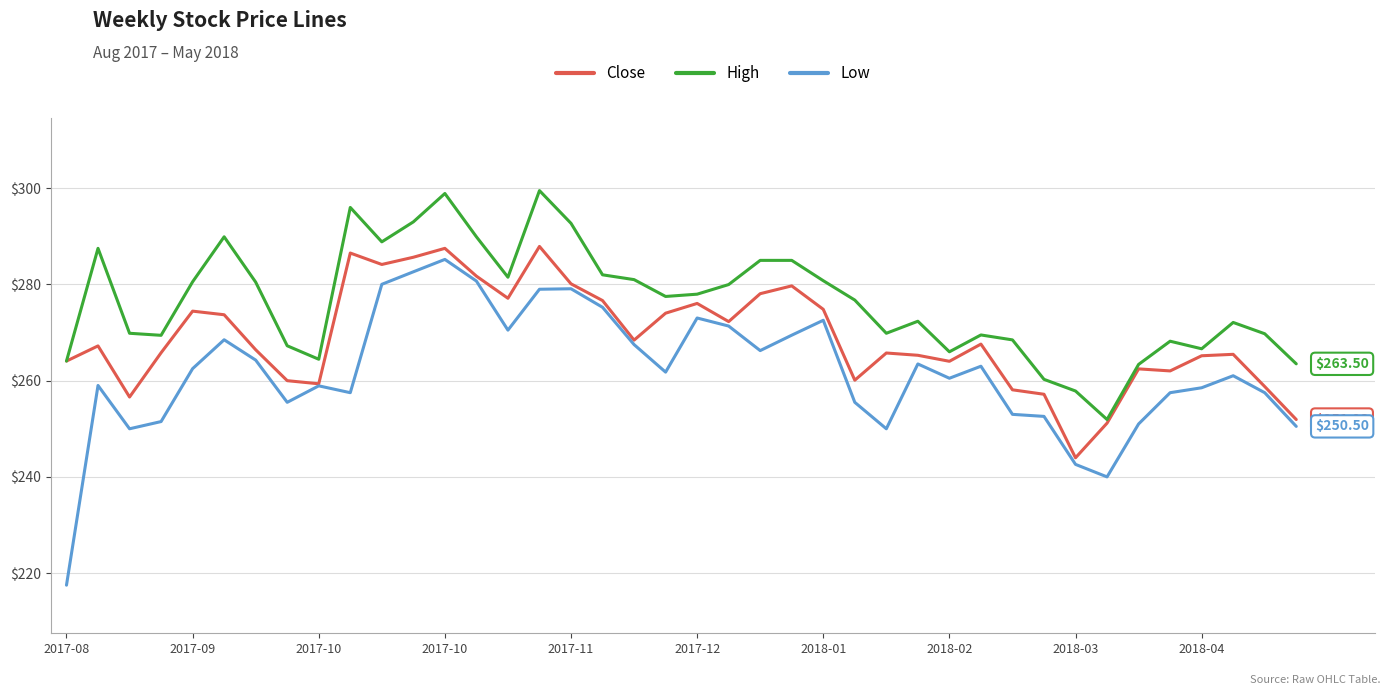

Which series has the largest total across all categories?

High